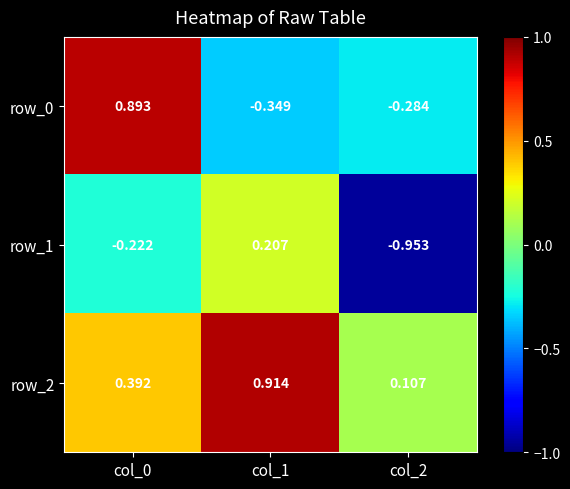

Is the value of row_1 at col_1 greater than the value of row_0 at col_0?

No